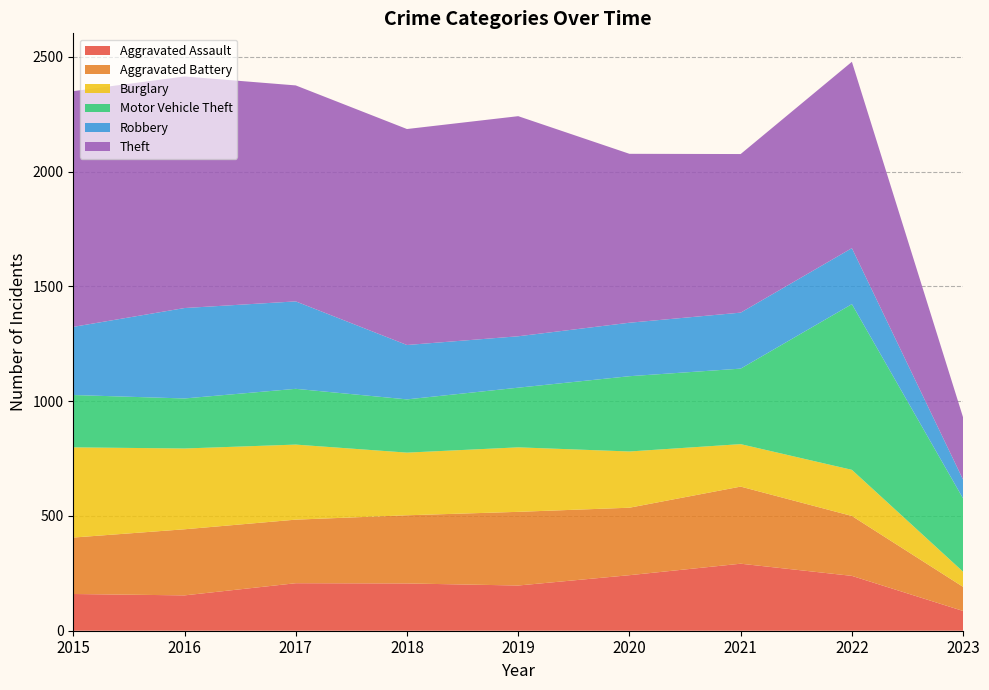

Reading right to left, transcribe all the data shown in this chart.

Aggravated Assault: 2023=86	2022=239	2021=292	2020=242	2019=197	2018=206	2017=207	2016=154	2015=160
Aggravated Battery: 2023=105	2022=261	2021=336	2020=294	2019=321	2018=297	2017=277	2016=288	2015=246
Burglary: 2023=66	2022=201	2021=185	2020=245	2019=281	2018=273	2017=327	2016=352	2015=393
Motor Vehicle Theft: 2023=319	2022=722	2021=329	2020=328	2019=260	2018=232	2017=243	2016=218	2015=228
Robbery: 2023=82	2022=244	2021=244	2020=233	2019=224	2018=237	2017=381	2016=394	2015=297
Theft: 2023=271	2022=812	2021=691	2020=736	2019=959	2018=941	2017=941	2016=1009	2015=1027